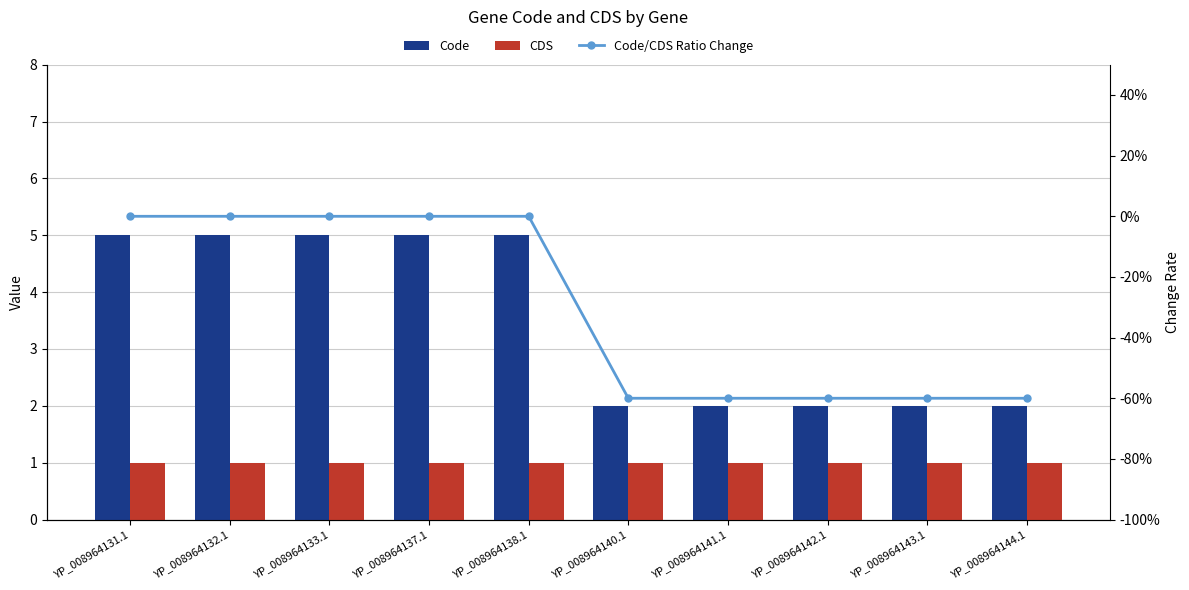

Count the number of categories in the chart.

10